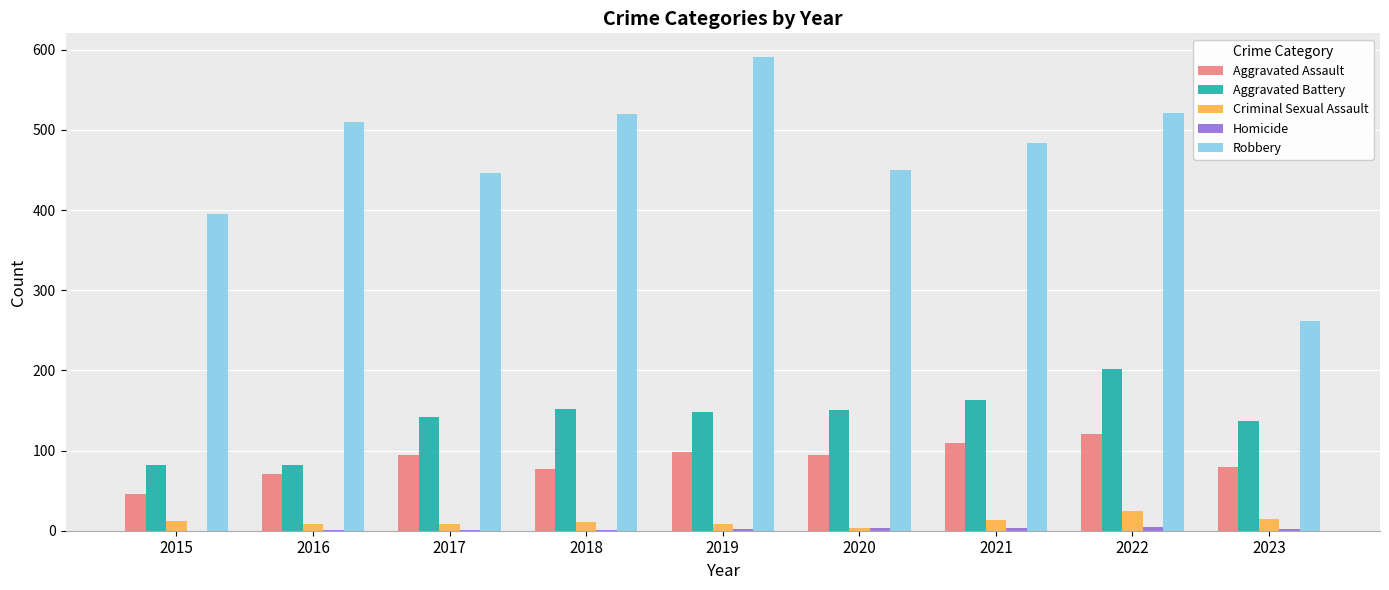

What is the maximum value for Aggravated Battery?

202